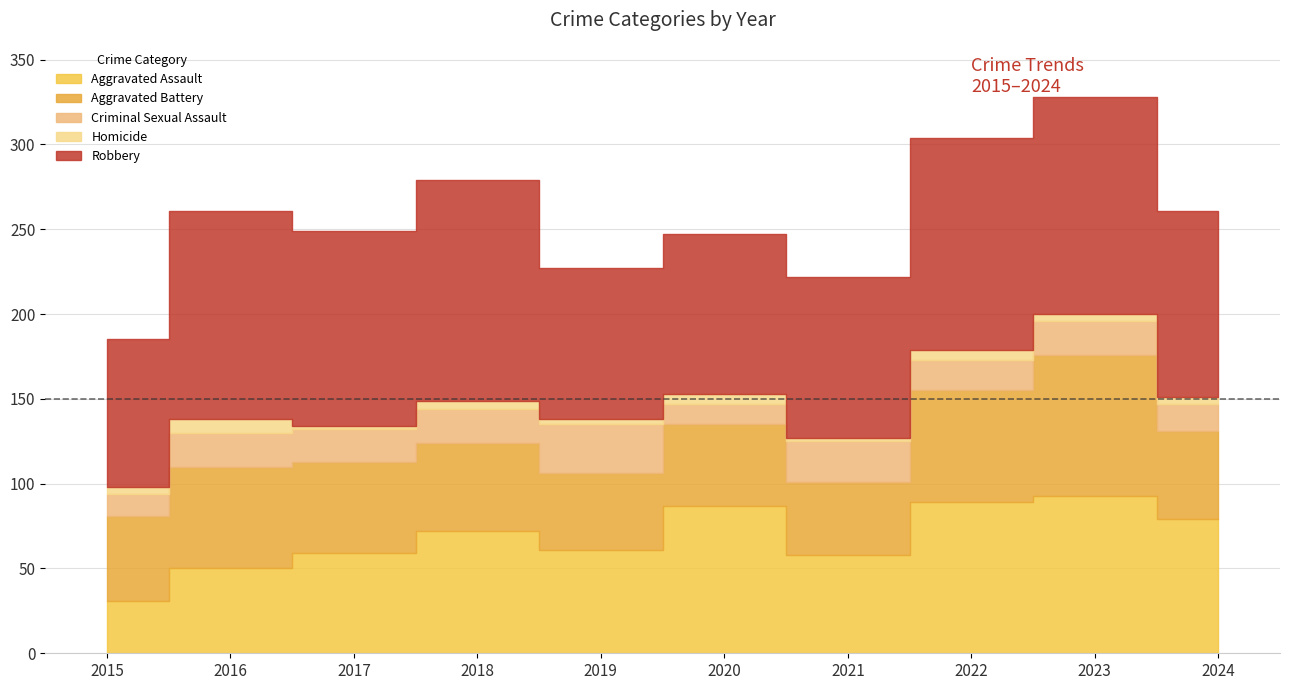

List the series in order of their peak value, lowest first.

Homicide, Criminal Sexual Assault, Aggravated Battery, Aggravated Assault, Robbery